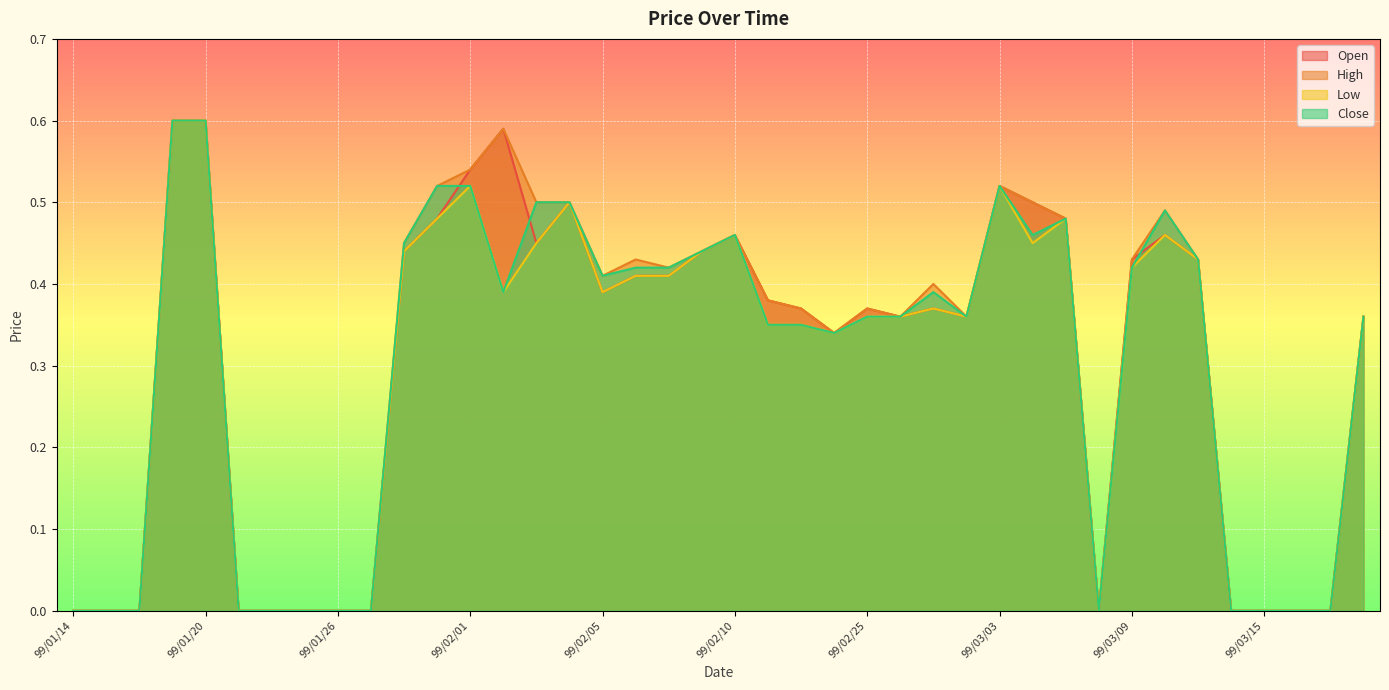

What are all the series names shown in the legend?

Open, High, Low, Close